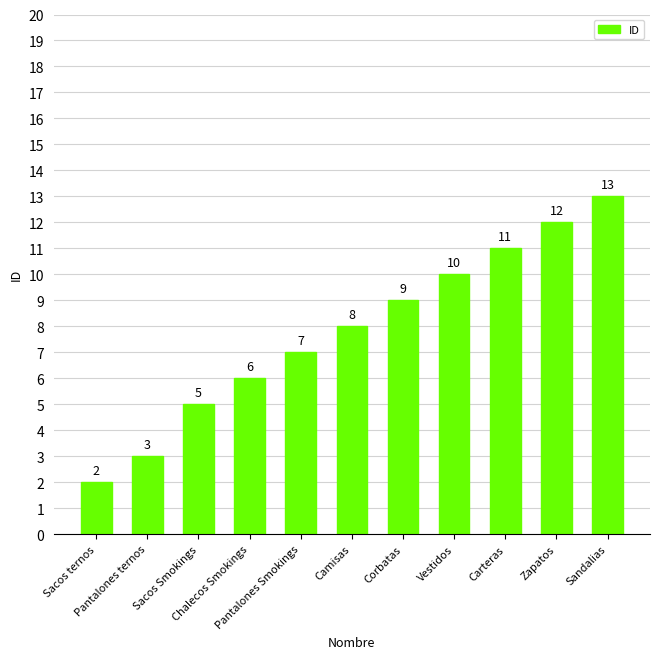

Read the value at Zapatos, to the nearest 5.

10